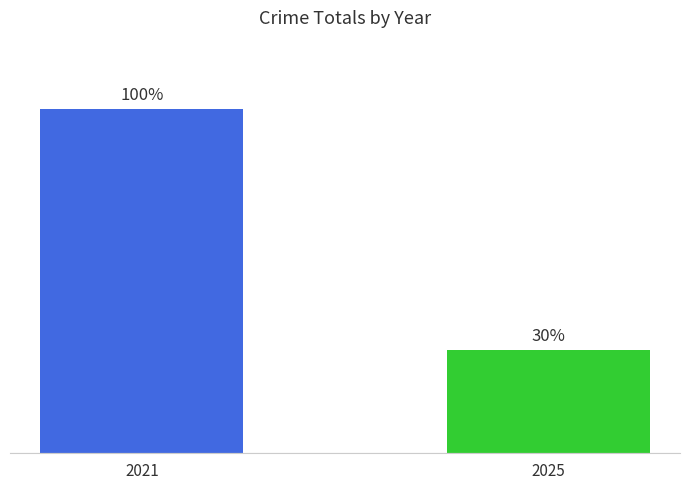

Rank the categories by value from lowest to highest.

2025, 2021